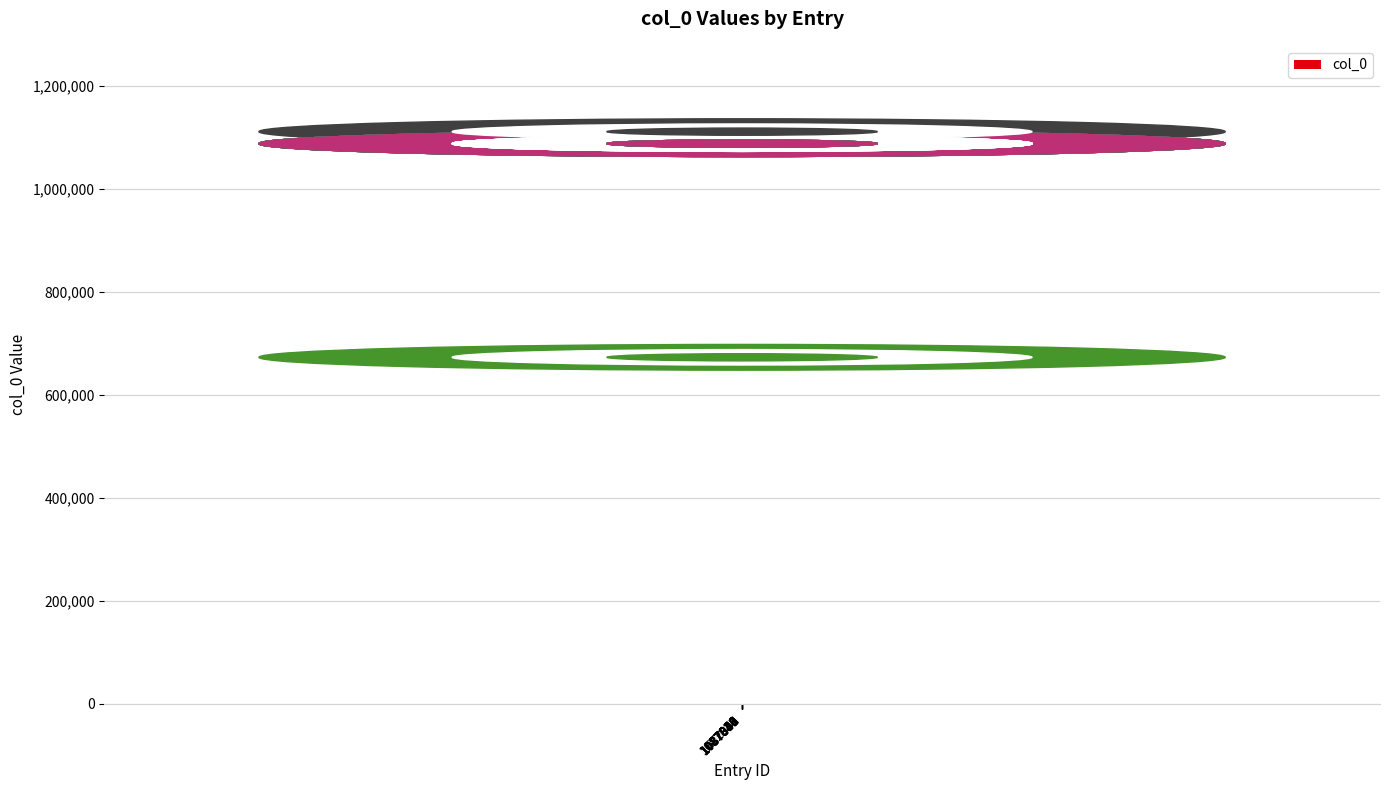

Reading right to left, transcribe all the data shown in this chart.

1087841=1087841	1087835=1087835	1087837=1087837	1087839=1087839	1087843=1087843	1087838=1087838	1087840=1087840	1087842=1087842	672951=672951	1087834=1087834	1111048=1111048	1087836=1087836